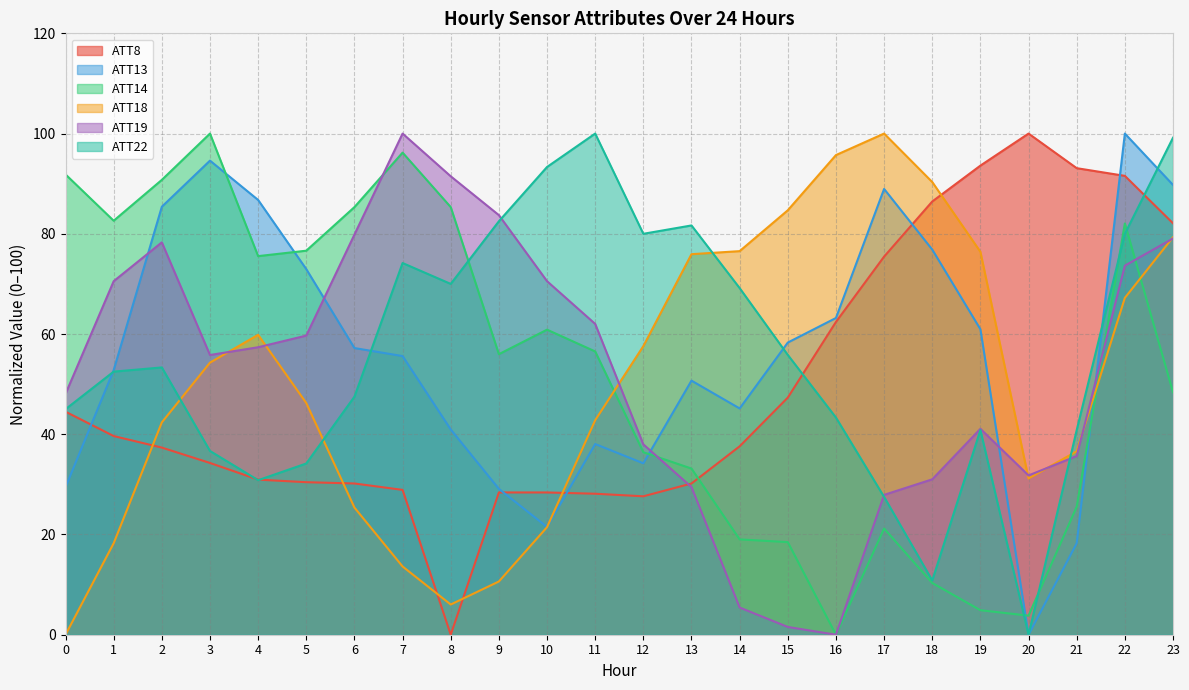

At which label does ATT22 reach its minimum?

20